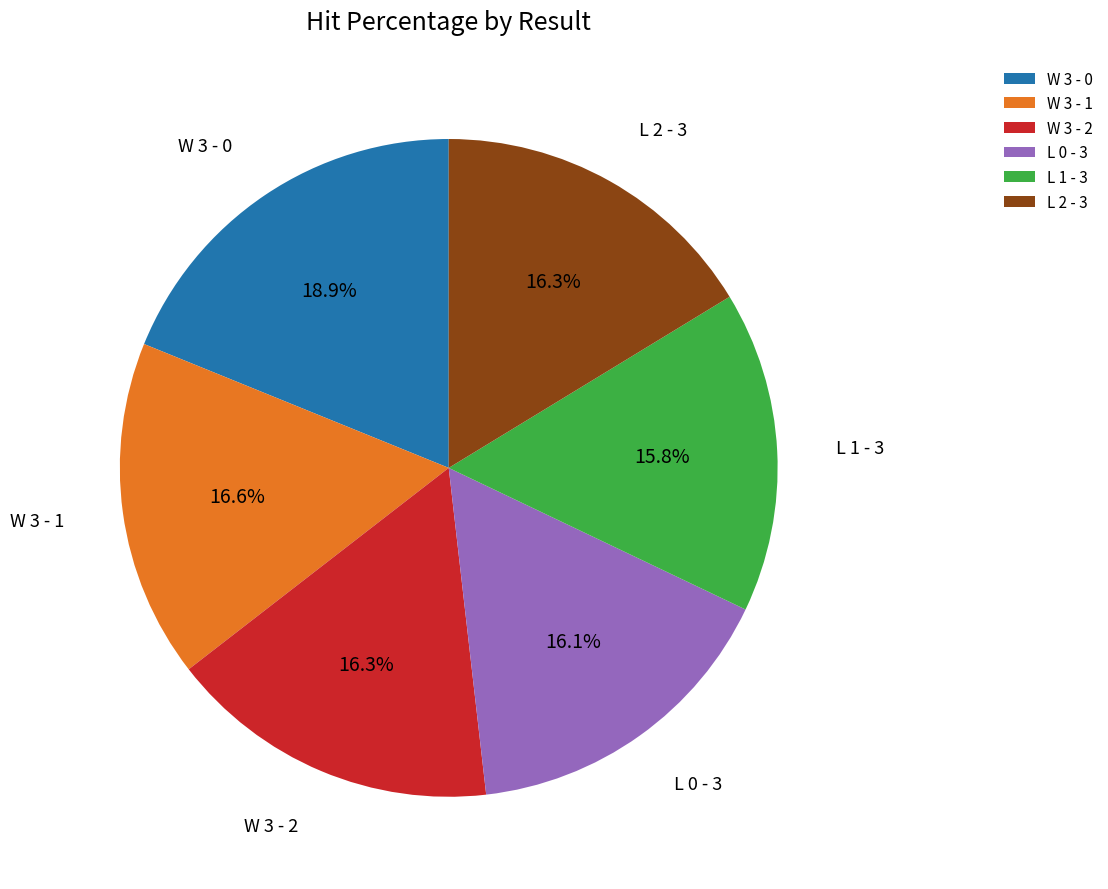

Does any single category account for the majority?

No